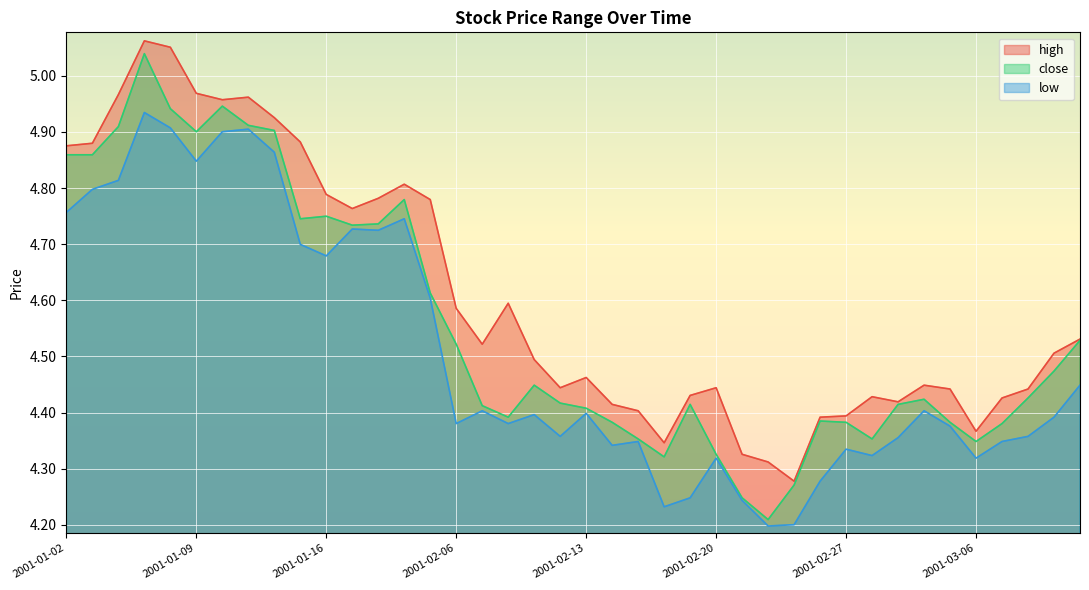

What is the minimum value for close?

4.2